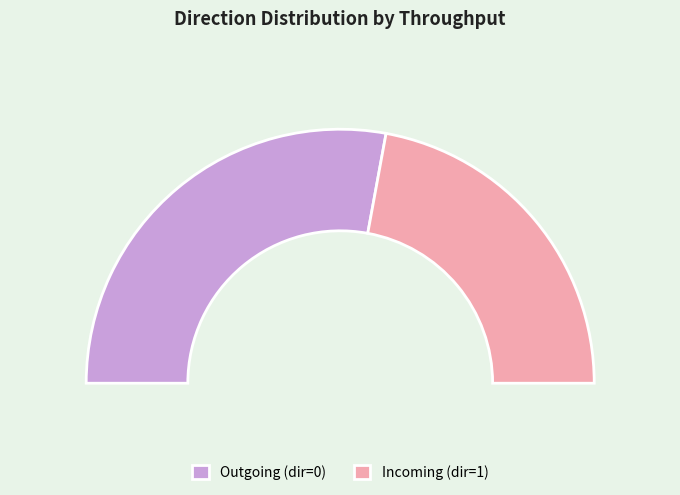

Is 0 the majority of the pie?

No